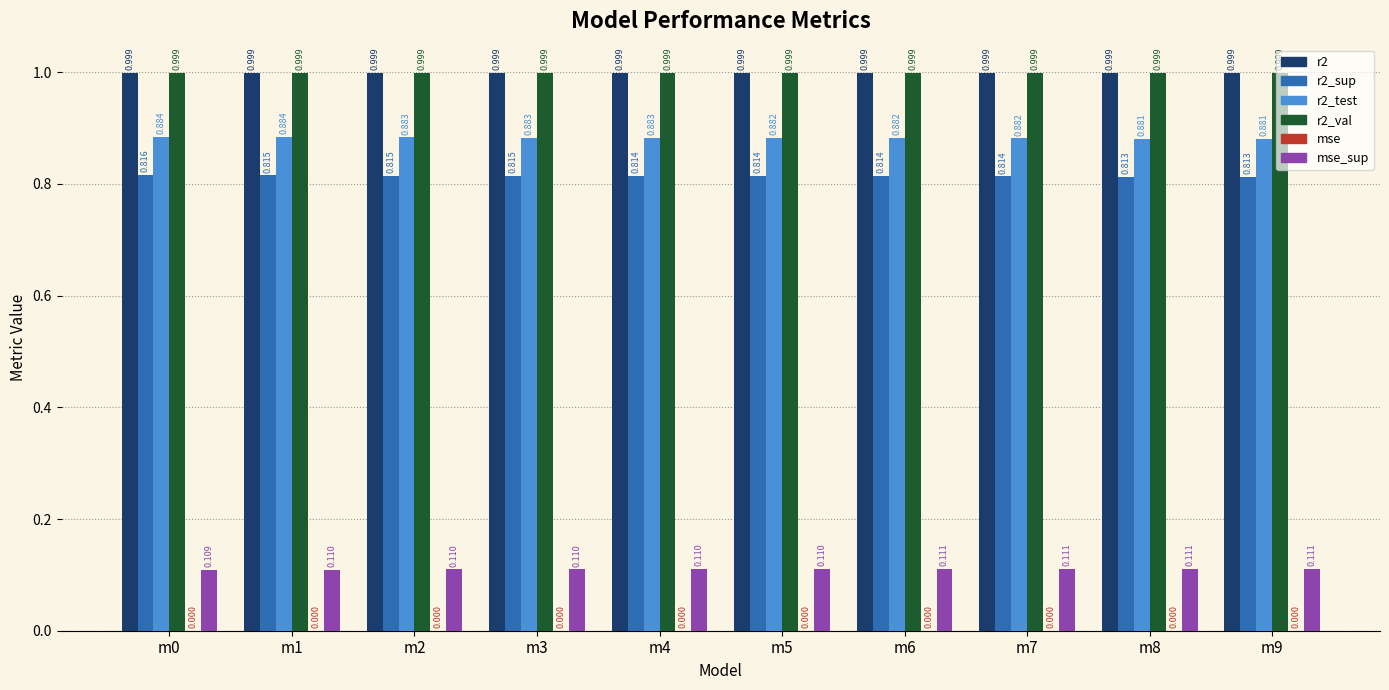

How many series are shown in this chart?

6